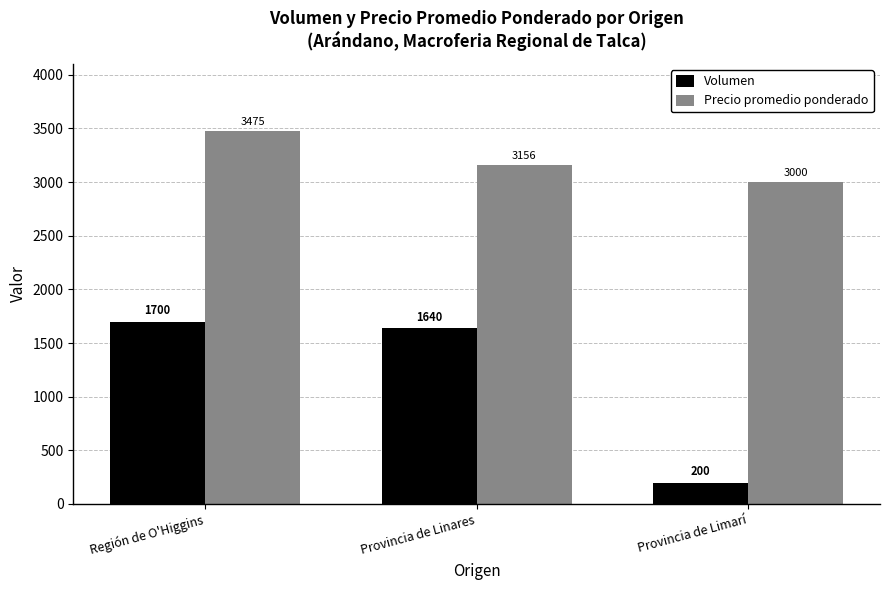

What is the minimum value shown in the chart?

200